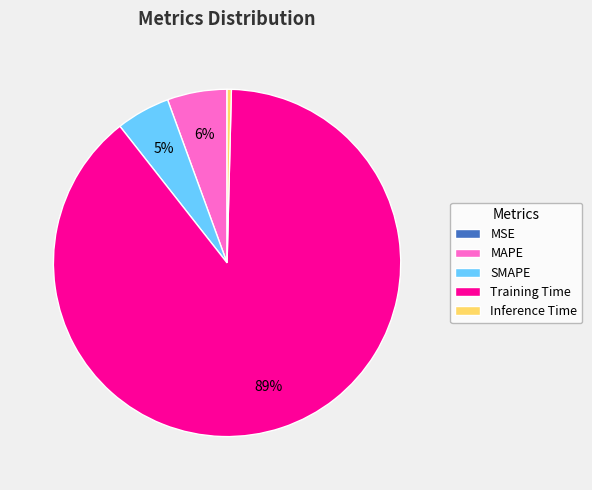

Is there any slice that represents more than half of the pie?

Yes